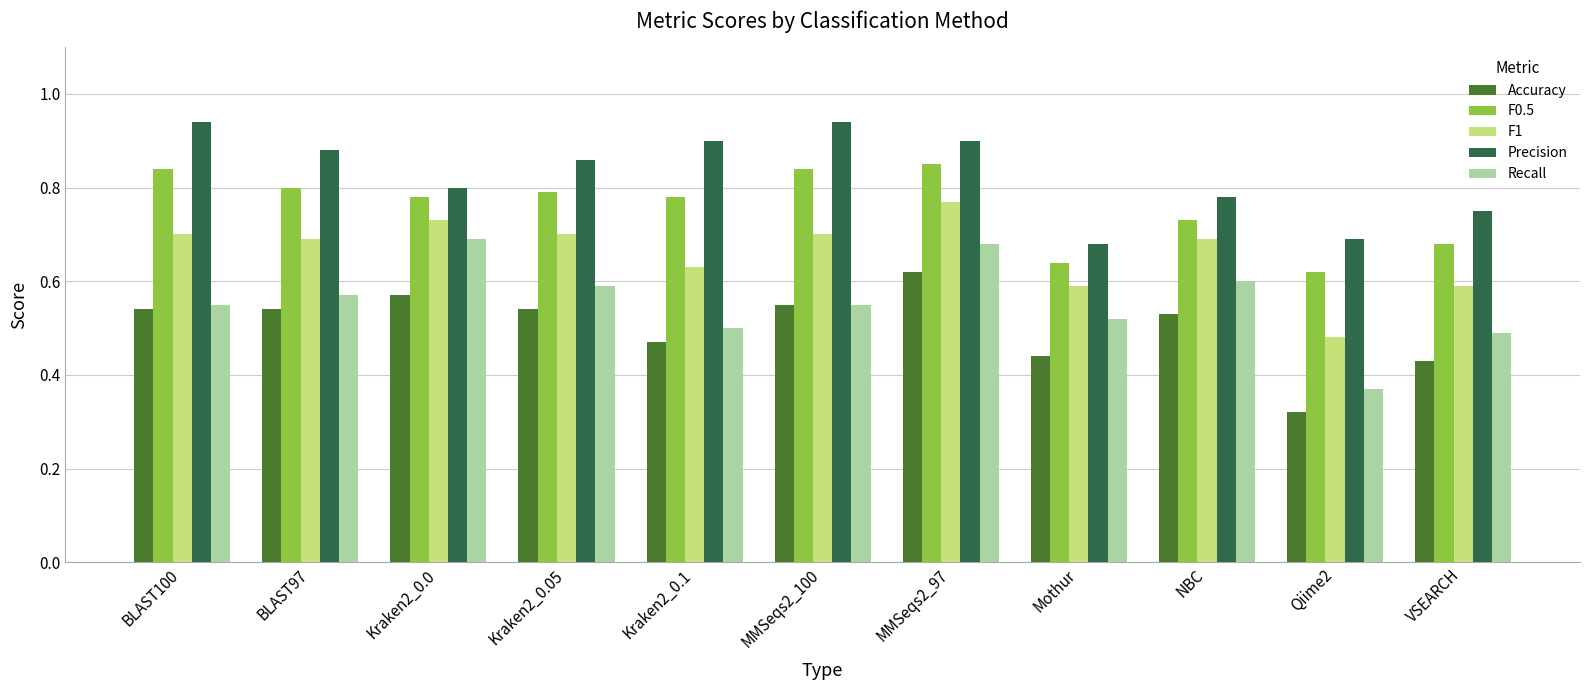

Rank the series by their maximum value, from lowest to highest.

Accuracy, Recall, F1, F0.5, Precision